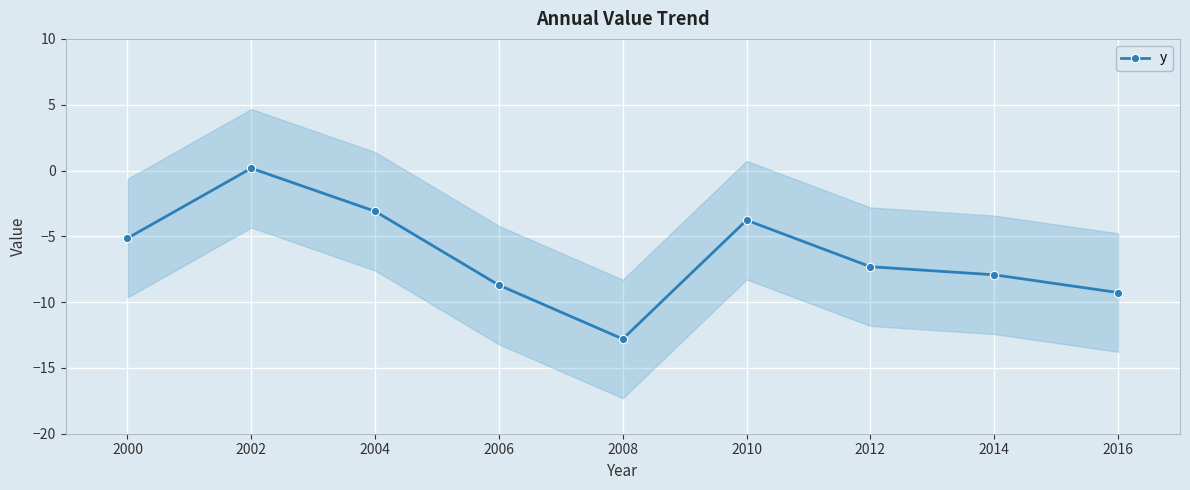

Which label corresponds to the smallest value in the chart?

2008